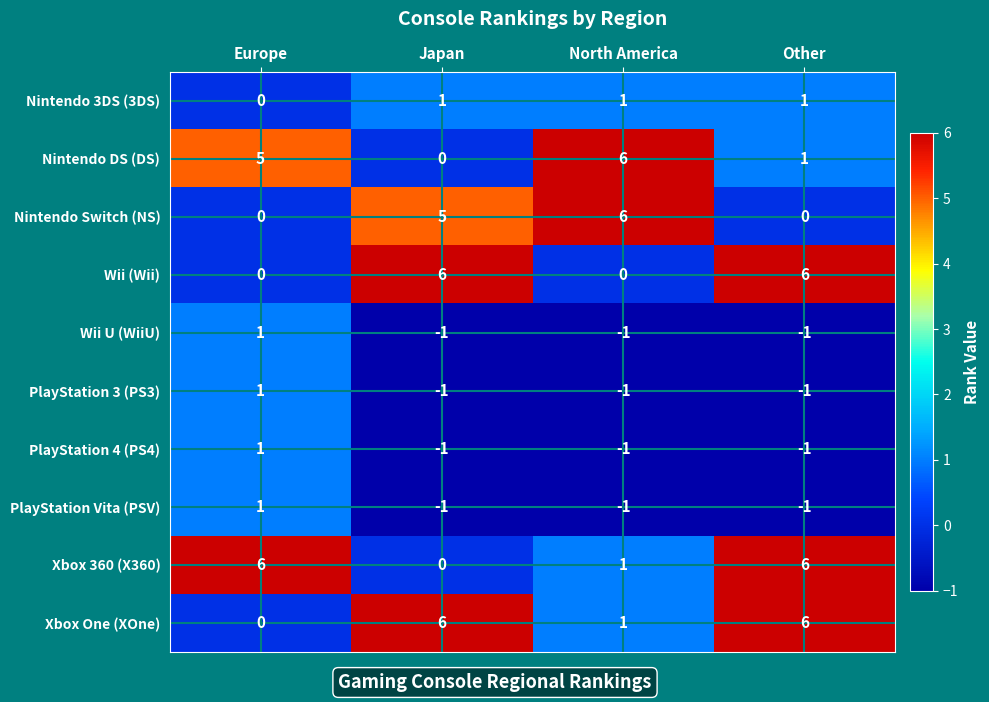

What is the spread (max minus min) of values at Europe?

6